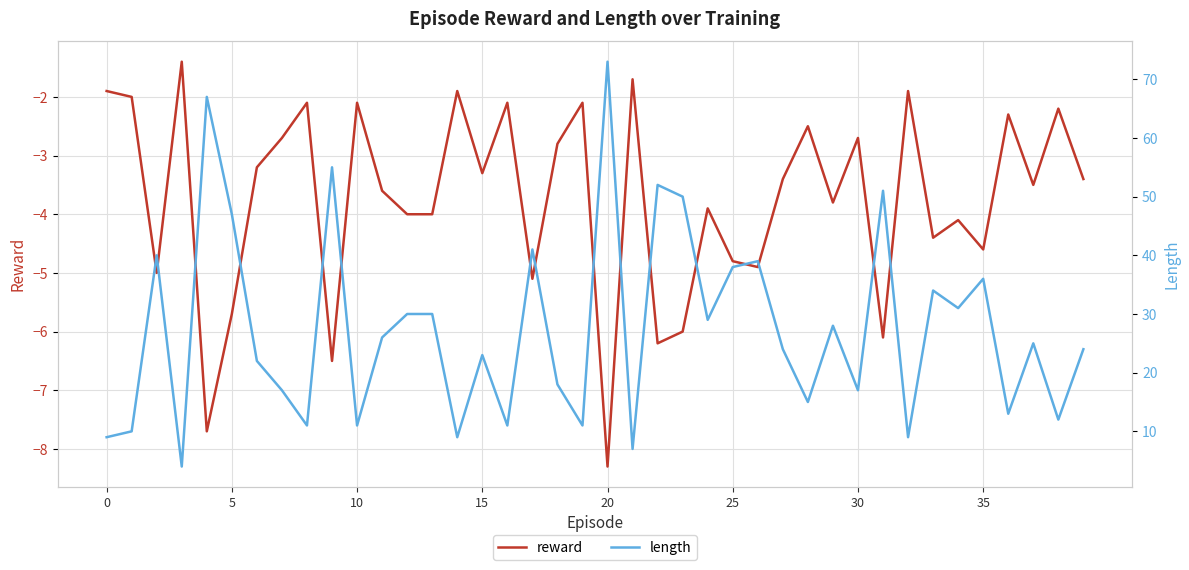

Between 21 and 23, which series saw the biggest shift?

length